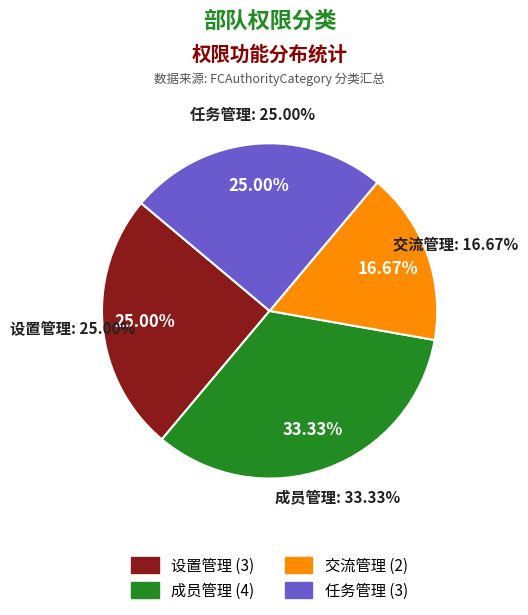

What is the total percentage of 交流管理 and 任务管理?

41.7%